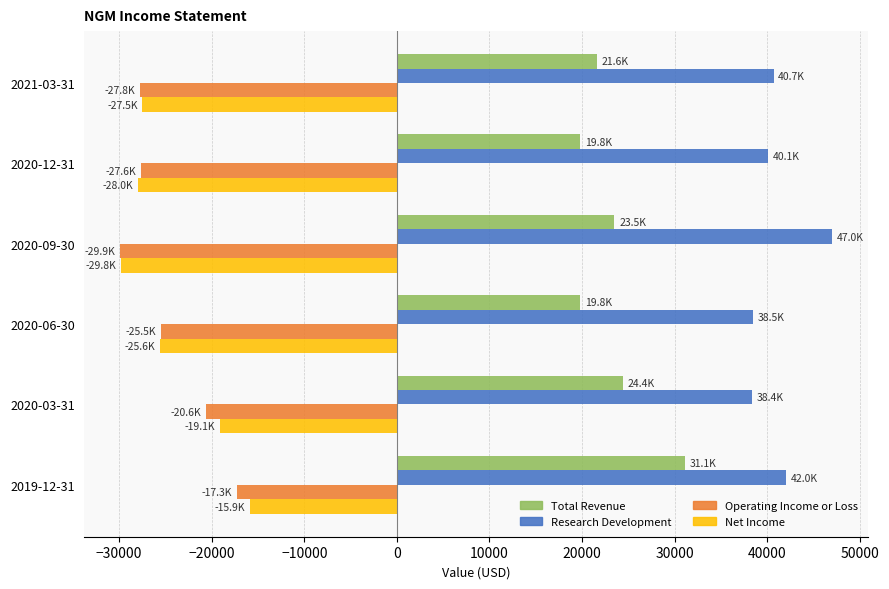

What is the difference between the highest and lowest values at 2020-06-30?

64100